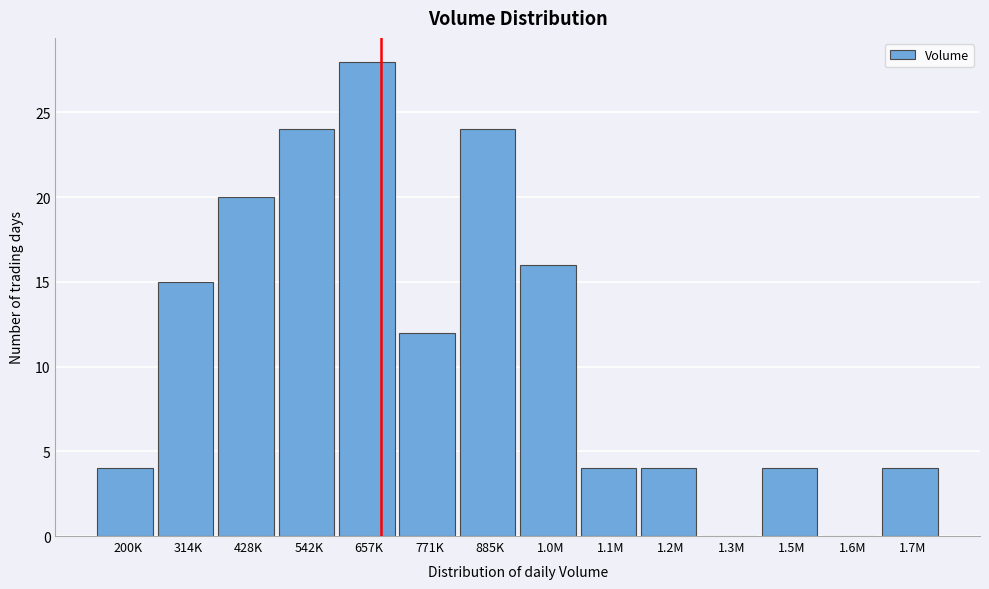

Reading left to right, what are all the values shown in this chart?

200K=4	314K=15	428K=20	542K=24	657K=28	771K=12	885K=24	1.0M=16	1.1M=4	1.2M=4	1.3M=0	1.5M=4	1.6M=0	1.7M=4